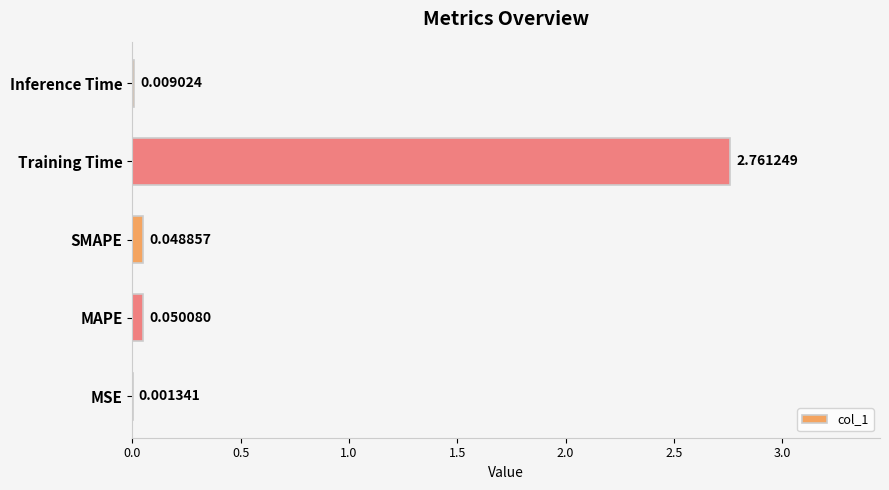

Which category has the highest value across all series?

Training Time